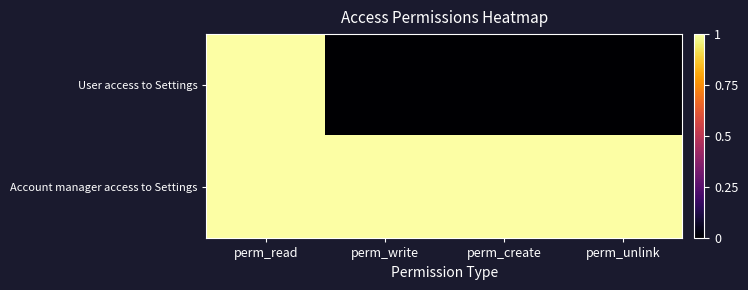

What is the total value across all series at perm_read?

2